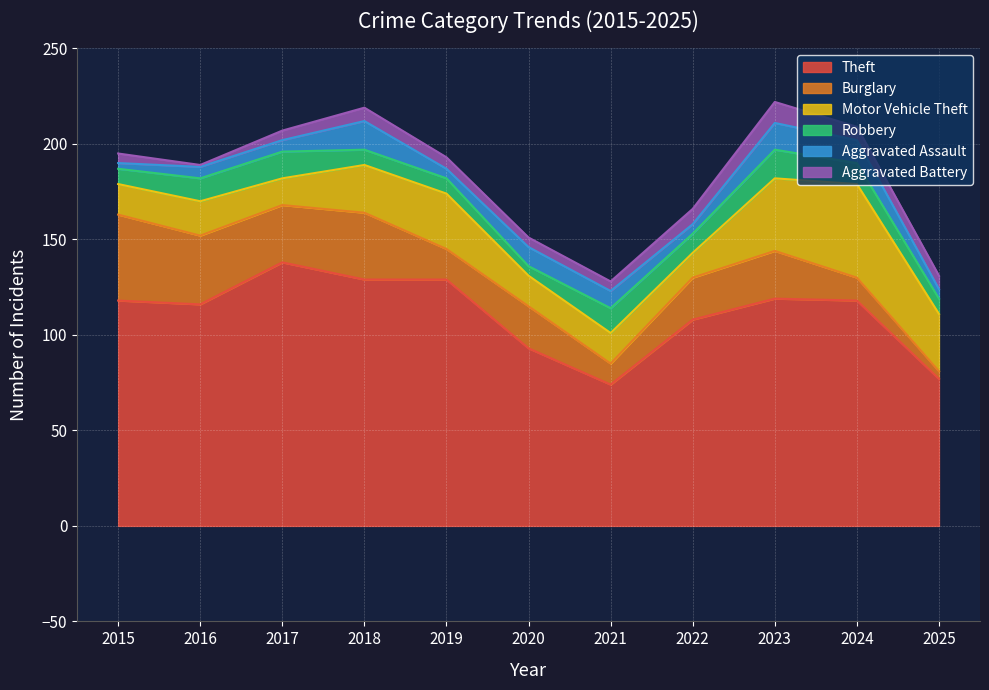

What is the value of the Aggravated Battery point at the 5th from the left?

6